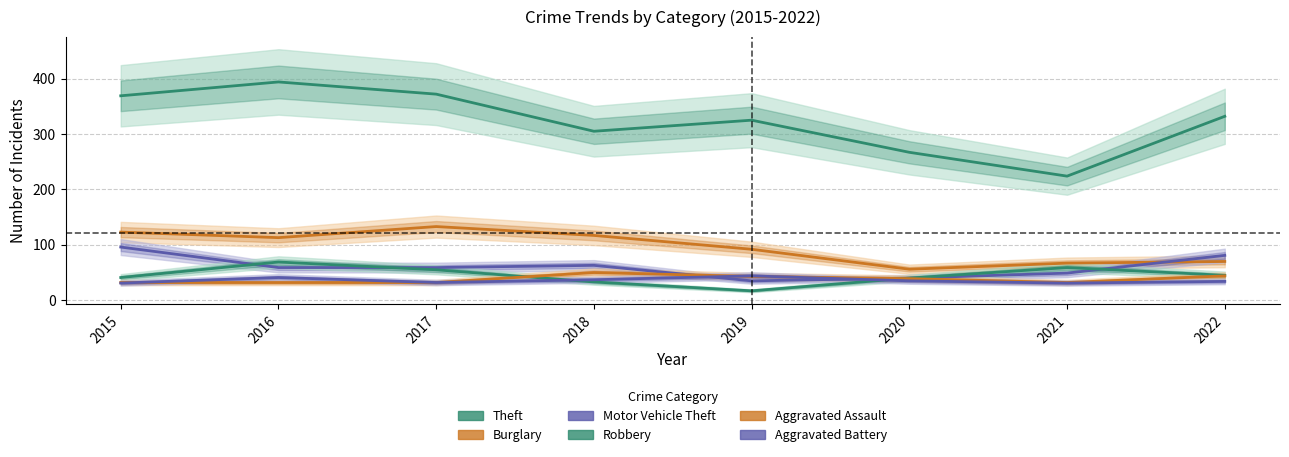

What is the difference between the Burglary values at 2015 and 2019?

31